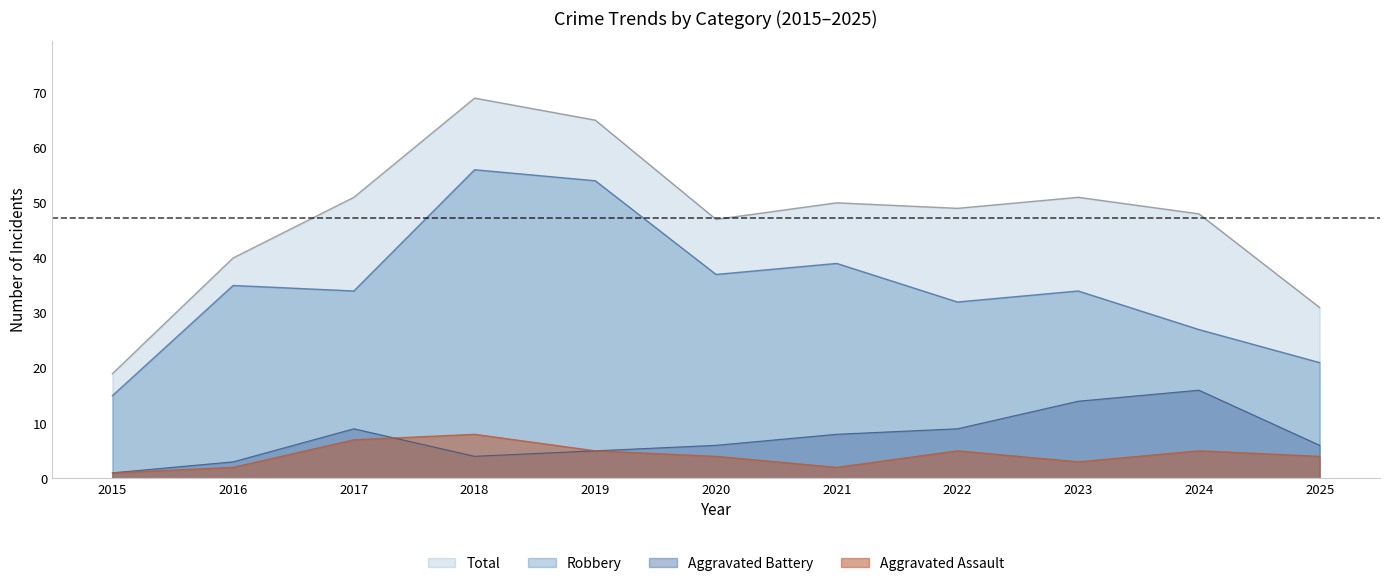

How many interior local peaks does the Aggravated Assault series have?

3